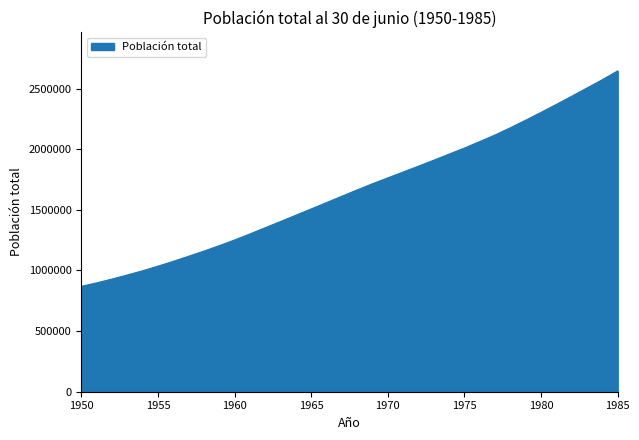

Reading left to right, list all the values displayed in this chart.

868934	897630	929173	962485	997535	1035424	1075192	1117281	1159770	1204553	1251508	1301084	1352695	1403804	1455625	1507565	1559922	1612363	1664202	1715441	1763665	1812029	1860528	1909614	1959976	2009819	2063320	2117790	2177452	2239890	2304094	2370060	2437231	2505453	2573769	2646142